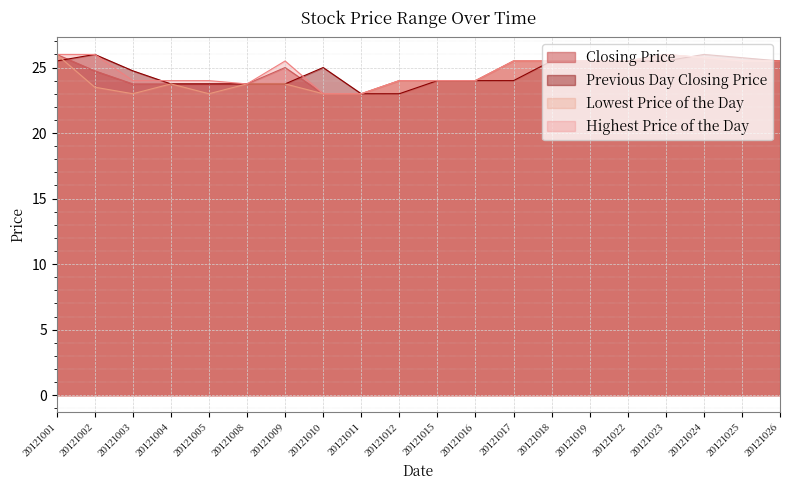

Read the Highest Price of the Day value at 20121002.

26.0